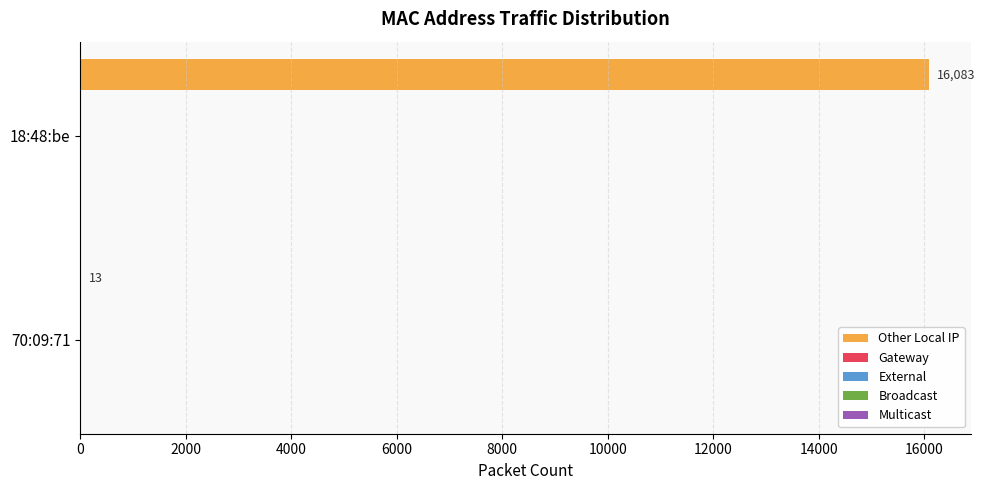

What is the maximum value shown in the chart?

16083